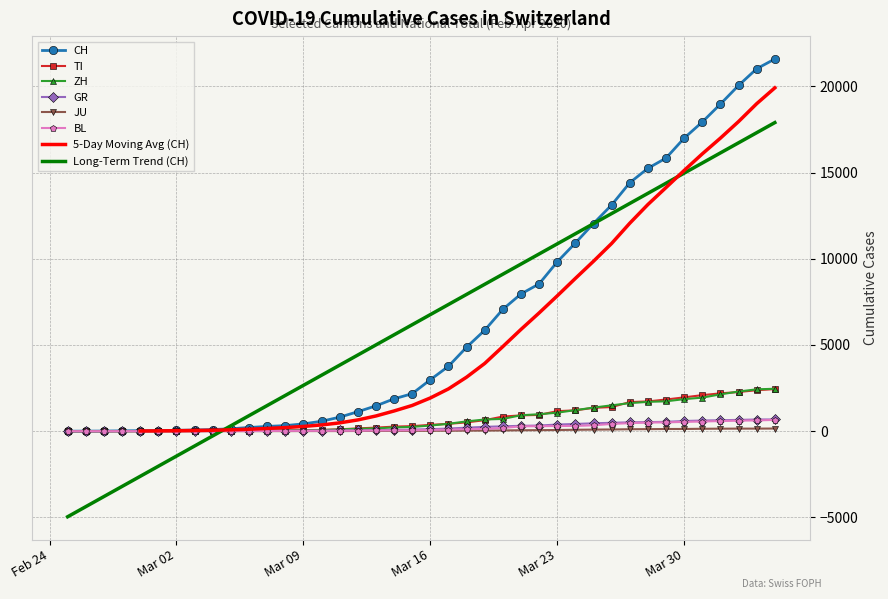

What is the maximum value for ZH?

2461.0